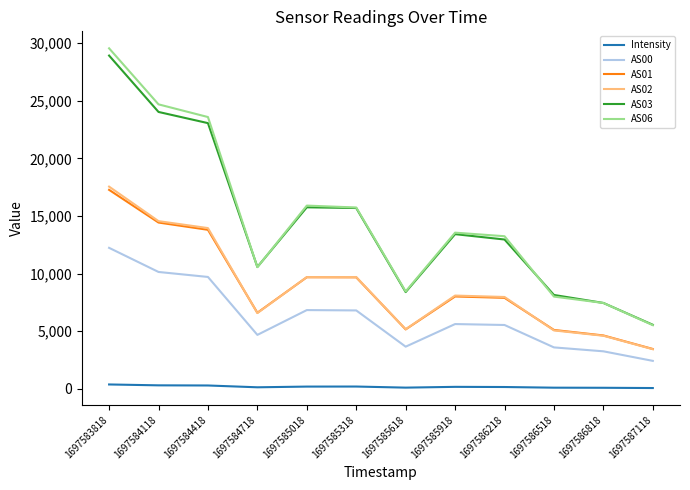

True or false: AS00 and Intensity intersect in this chart.

False